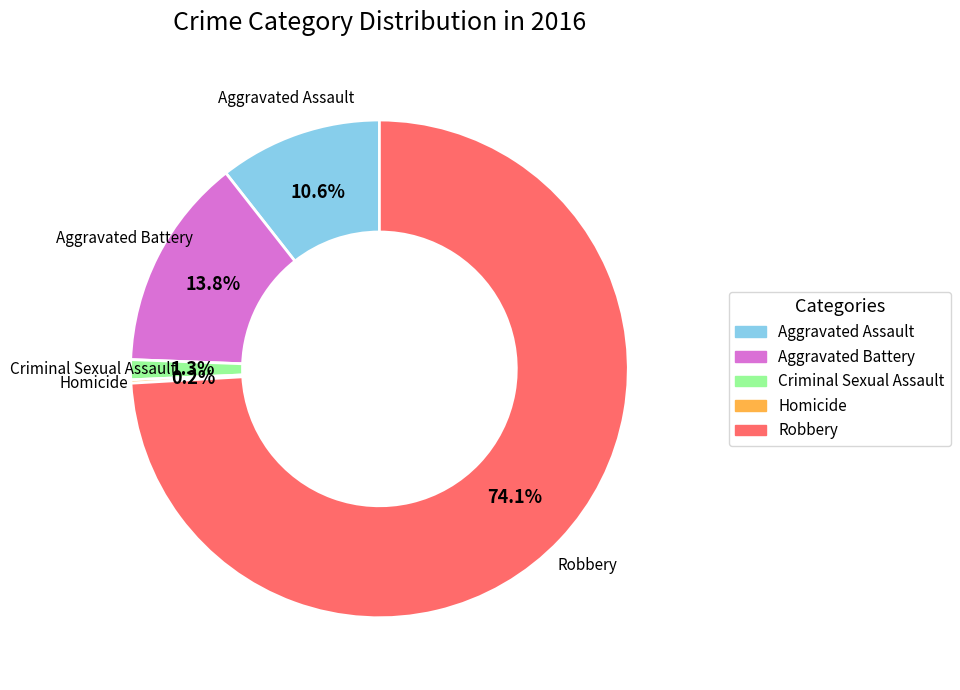

Between Criminal Sexual Assault and Aggravated Battery, which is larger?

Aggravated Battery